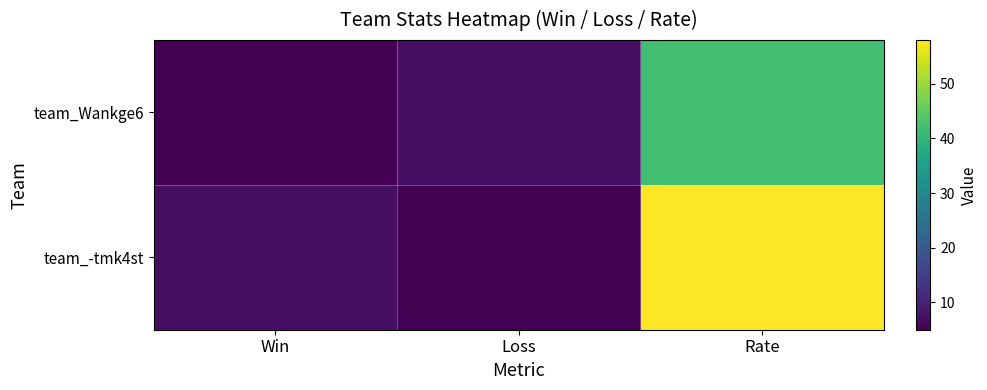

Reading left to right, what are all the values shown in this chart?

team_Wankge6: Win=5	Loss=7	Rate=42
team_-tmk4st: Win=7	Loss=5	Rate=58